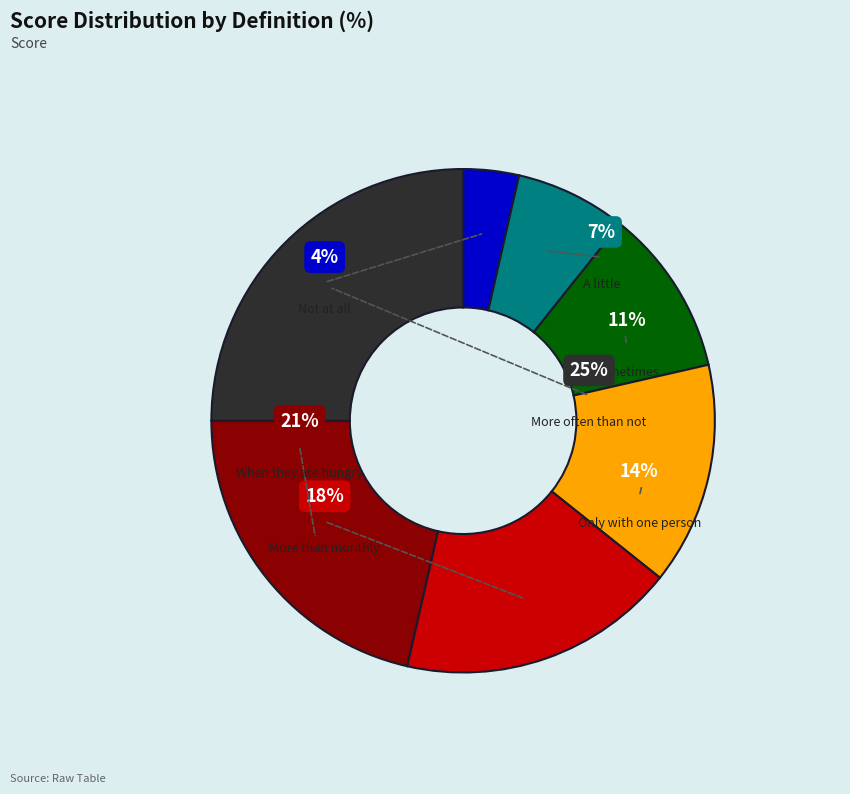

To the nearest percent, what is the difference between the Not at all and Sometimes slice percentages?

7%